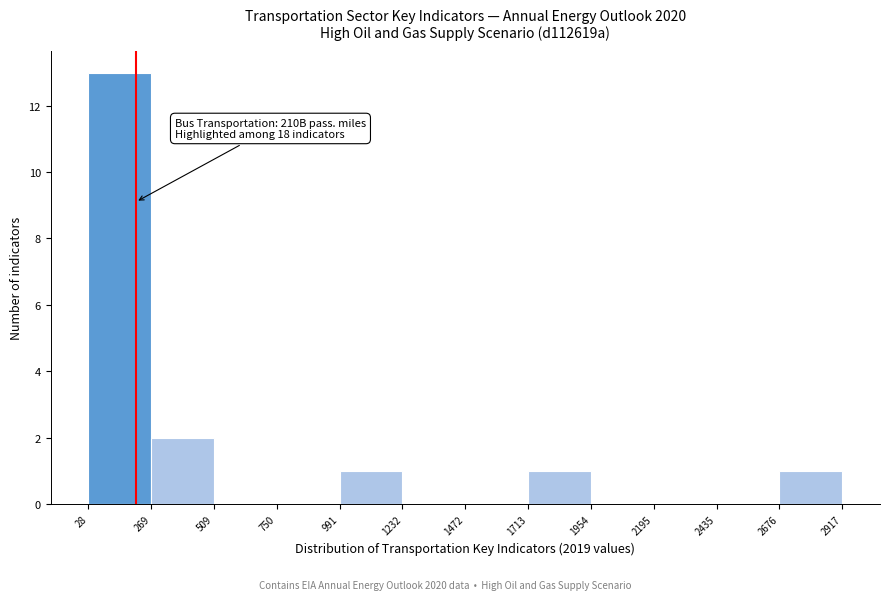

Over which range of the x-axis is the bar tallest?

28 to 269